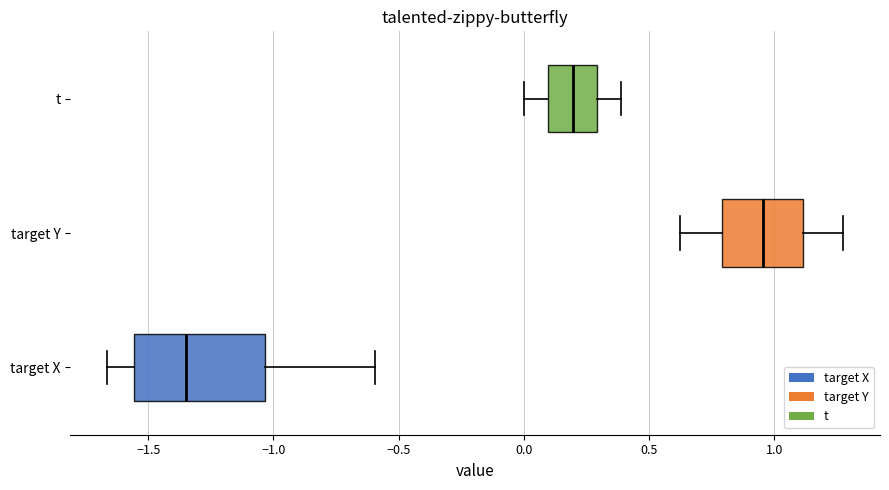

Reading bottom to top, read every box against the x-axis: the position of its median line, the range the box covers, and the ends of its whiskers. The values are not printed on the chart, so give them approximately, as read against the axis.

target X: median -1.35, box -1.55 to -1.05, whiskers -1.65 to -0.60
target Y: median 0.95, box 0.80 to 1.10, whiskers 0.65 to 1.30
t: median 0.20, box 0.10 to 0.30, whiskers 0.00 to 0.40